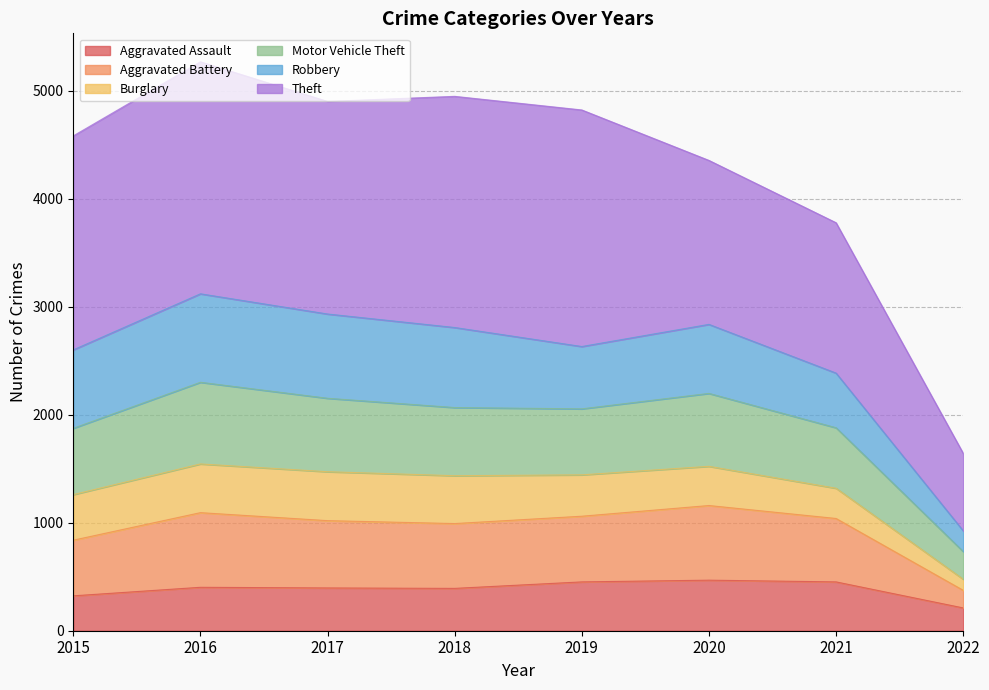

True or false: Motor Vehicle Theft and Aggravated Assault intersect in this chart.

False